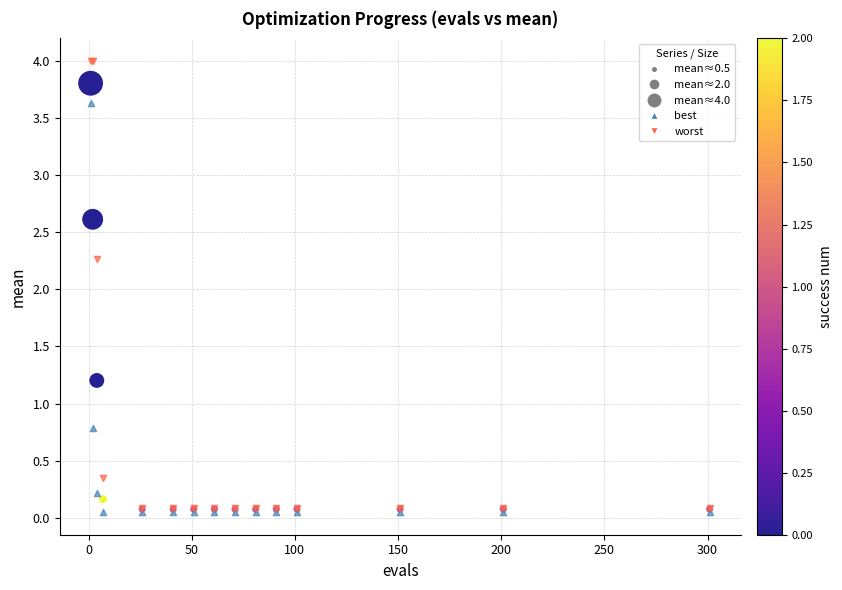

Across all series, what Y value is closest to 2?

2.3